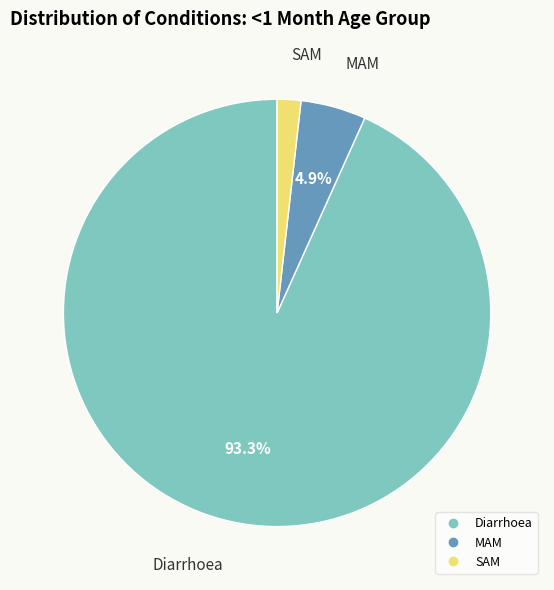

To the nearest percent, what portion does Diarrhoea represent?

93%